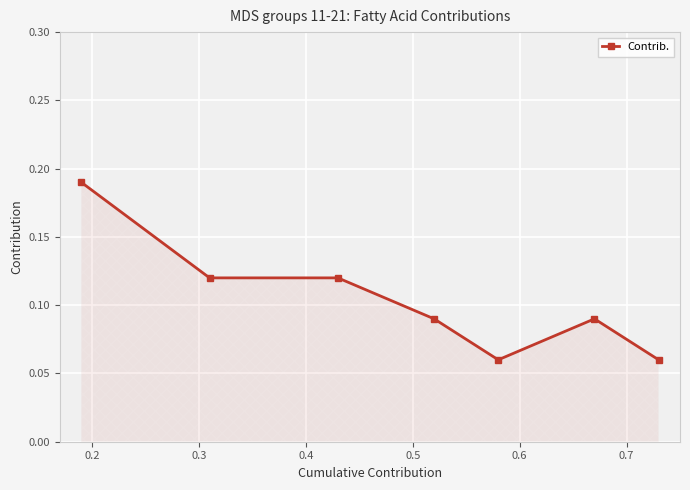

What is the sum of all values?

0.7